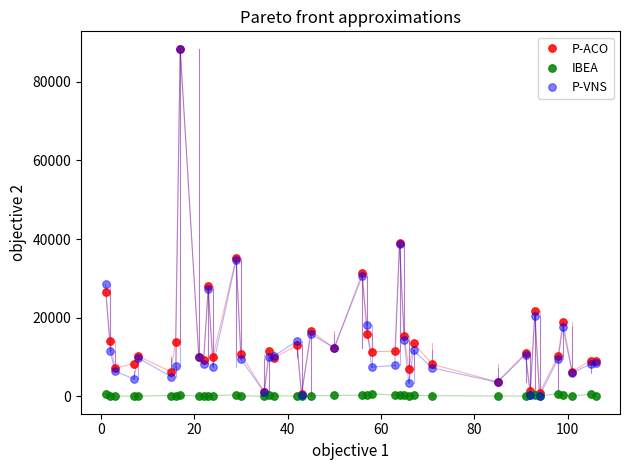

Which series has the widest spread of Y values?

P-VNS